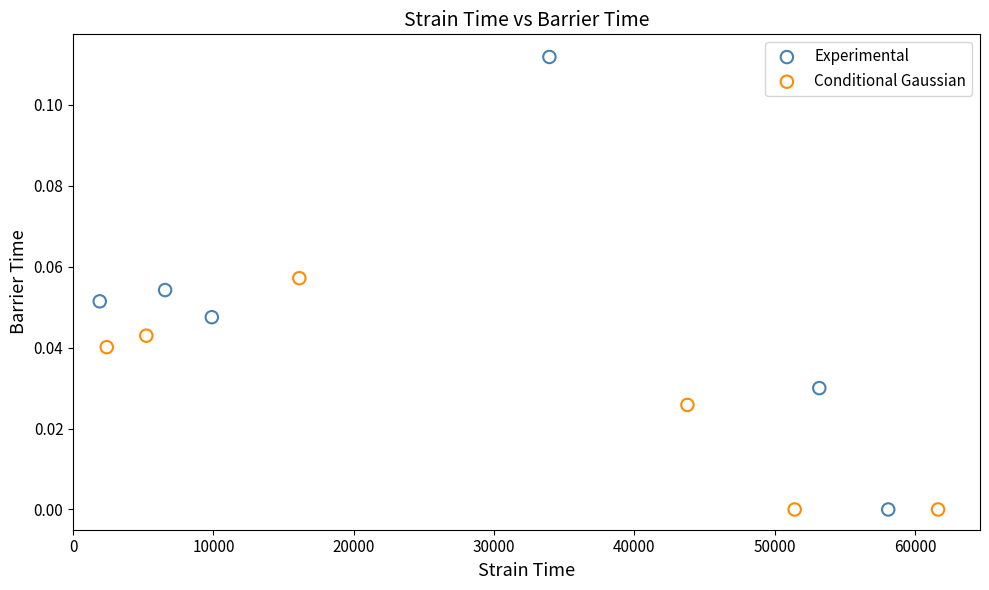

Which series reaches the maximum Y coordinate?

Experimental